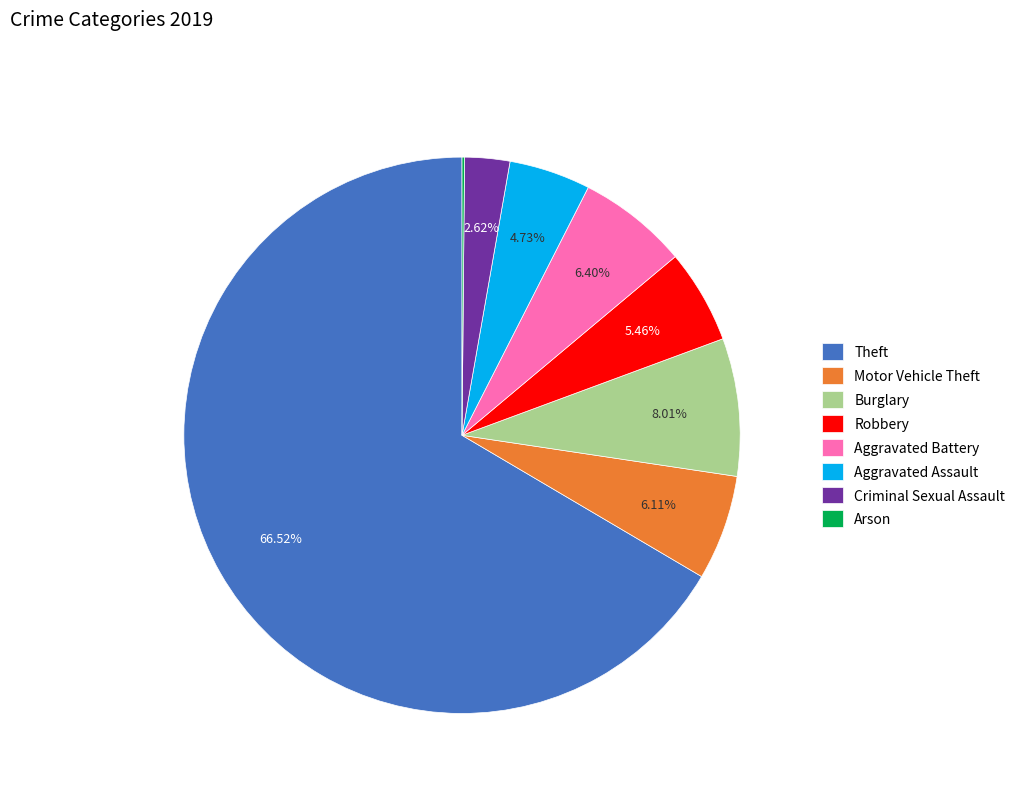

Approximately how many times larger is the value at Criminal Sexual Assault compared to Aggravated Assault?

0.6